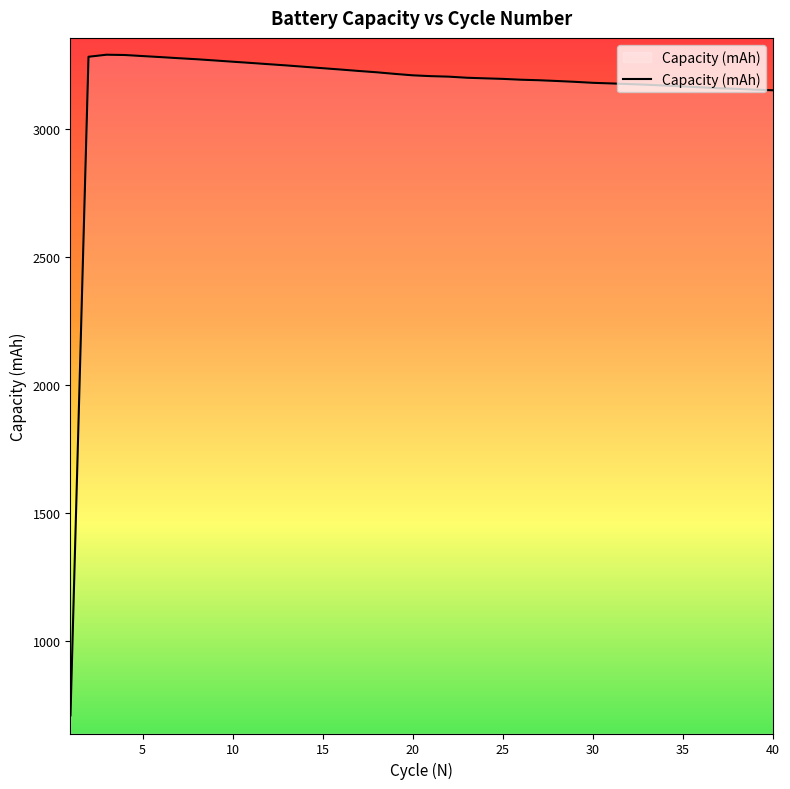

What is the smallest value displayed?

708.5